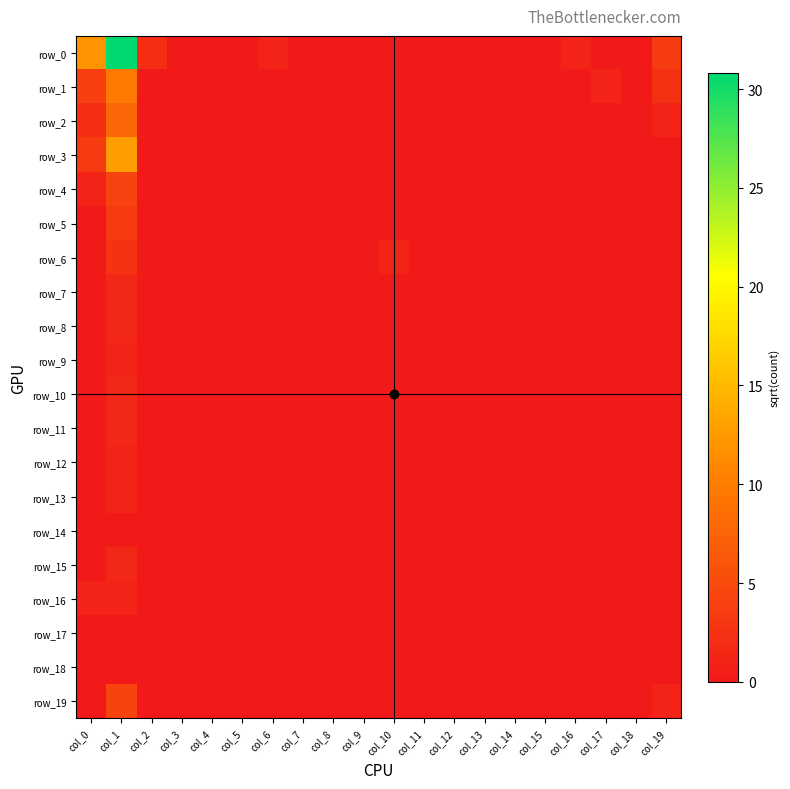

Reading left to right, what are all the values shown in this chart?

row_0: 12.1	30.8	2.0	0.0	0.0	0.0	1.0	0.0	0.0	0.0	0.0	0.0	0.0	0.0	0.0	0.0	1.0	0.0	0.0	3.5
row_1: 3.9	9.7	0.0	0.0	0.0	0.0	0.0	0.0	0.0	0.0	0.0	0.0	0.0	0.0	0.0	0.0	0.0	1.0	0.0	2.4
row_2: 2.2	7.7	0.0	0.0	0.0	0.0	0.0	0.0	0.0	0.0	0.0	0.0	0.0	0.0	0.0	0.0	0.0	0.0	0.0	1.0
row_3: 3.5	12.6	0.0	0.0	0.0	0.0	0.0	0.0	0.0	0.0	0.0	0.0	0.0	0.0	0.0	0.0	0.0	0.0	0.0	0.0
row_4: 1.0	4.2	0.0	0.0	0.0	0.0	0.0	0.0	0.0	0.0	0.0	0.0	0.0	0.0	0.0	0.0	0.0	0.0	0.0	0.0
row_5: 0.0	3.5	0.0	0.0	0.0	0.0	0.0	0.0	0.0	0.0	0.0	0.0	0.0	0.0	0.0	0.0	0.0	0.0	0.0	0.0
row_6: 0.0	2.6	0.0	0.0	0.0	0.0	0.0	0.0	0.0	0.0	1.0	0.0	0.0	0.0	0.0	0.0	0.0	0.0	0.0	0.0
row_7: 0.0	1.4	0.0	0.0	0.0	0.0	0.0	0.0	0.0	0.0	0.0	0.0	0.0	0.0	0.0	0.0	0.0	0.0	0.0	0.0
row_8: 0.0	1.4	0.0	0.0	0.0	0.0	0.0	0.0	0.0	0.0	0.0	0.0	0.0	0.0	0.0	0.0	0.0	0.0	0.0	0.0
row_9: 0.0	1.0	0.0	0.0	0.0	0.0	0.0	0.0	0.0	0.0	0.0	0.0	0.0	0.0	0.0	0.0	0.0	0.0	0.0	0.0
row_10: 0.0	1.4	0.0	0.0	0.0	0.0	0.0	0.0	0.0	0.0	0.0	0.0	0.0	0.0	0.0	0.0	0.0	0.0	0.0	0.0
row_11: 0.0	1.4	0.0	0.0	0.0	0.0	0.0	0.0	0.0	0.0	0.0	0.0	0.0	0.0	0.0	0.0	0.0	0.0	0.0	0.0
row_12: 0.0	1.0	0.0	0.0	0.0	0.0	0.0	0.0	0.0	0.0	0.0	0.0	0.0	0.0	0.0	0.0	0.0	0.0	0.0	0.0
row_13: 0.0	1.0	0.0	0.0	0.0	0.0	0.0	0.0	0.0	0.0	0.0	0.0	0.0	0.0	0.0	0.0	0.0	0.0	0.0	0.0
row_14: 0.0	0.0	0.0	0.0	0.0	0.0	0.0	0.0	0.0	0.0	0.0	0.0	0.0	0.0	0.0	0.0	0.0	0.0	0.0	0.0
row_15: 0.0	1.4	0.0	0.0	0.0	0.0	0.0	0.0	0.0	0.0	0.0	0.0	0.0	0.0	0.0	0.0	0.0	0.0	0.0	0.0
row_16: 1.0	1.0	0.0	0.0	0.0	0.0	0.0	0.0	0.0	0.0	0.0	0.0	0.0	0.0	0.0	0.0	0.0	0.0	0.0	0.0
row_17: 0.0	0.0	0.0	0.0	0.0	0.0	0.0	0.0	0.0	0.0	0.0	0.0	0.0	0.0	0.0	0.0	0.0	0.0	0.0	0.0
row_18: 0.0	0.0	0.0	0.0	0.0	0.0	0.0	0.0	0.0	0.0	0.0	0.0	0.0	0.0	0.0	0.0	0.0	0.0	0.0	0.0
row_19: 0.0	4.4	0.0	0.0	0.0	0.0	0.0	0.0	0.0	0.0	0.0	0.0	0.0	0.0	0.0	0.0	0.0	0.0	0.0	1.0